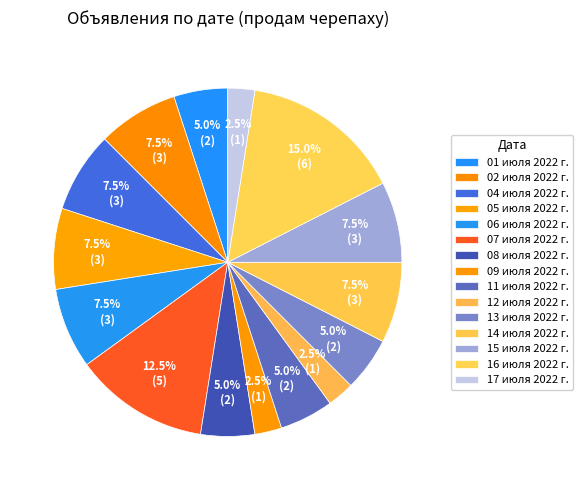

To the nearest percent, what is the average slice percentage?

7%